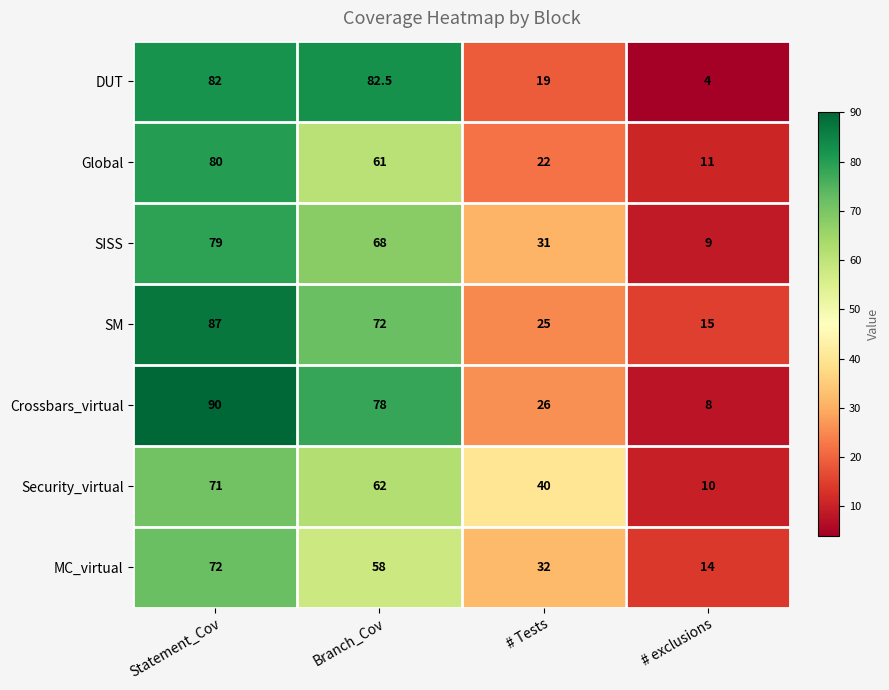

True or false: SM has a value of 18.6 at Branch_Cov.

False